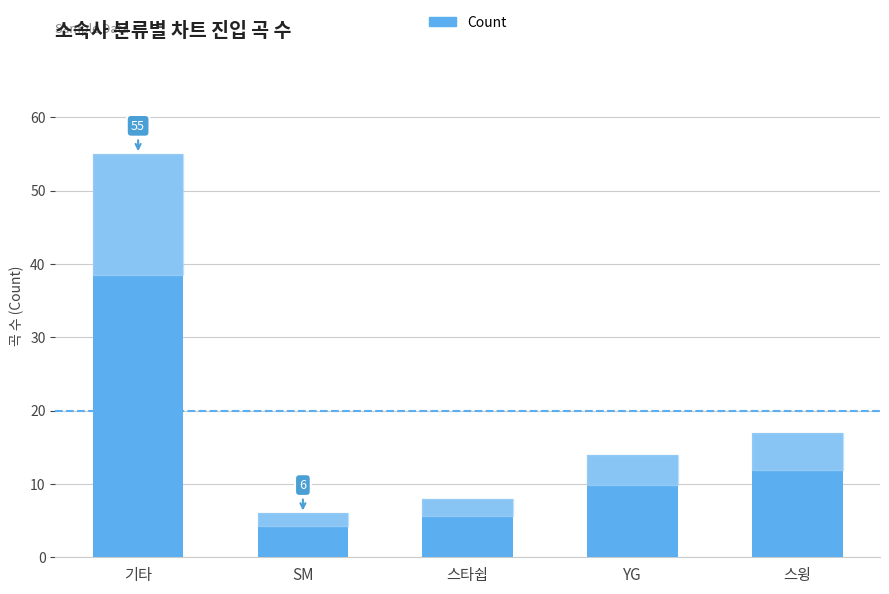

What is the difference between the values at SM and 기타?

49